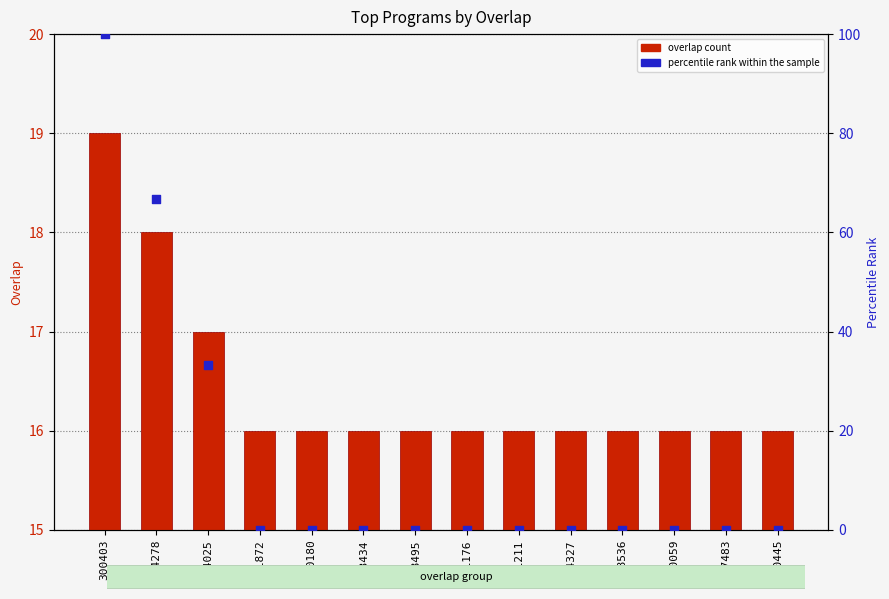

Is the value of overlap count at 30180 greater than the value of percentile rank within the sample at 14025?

No